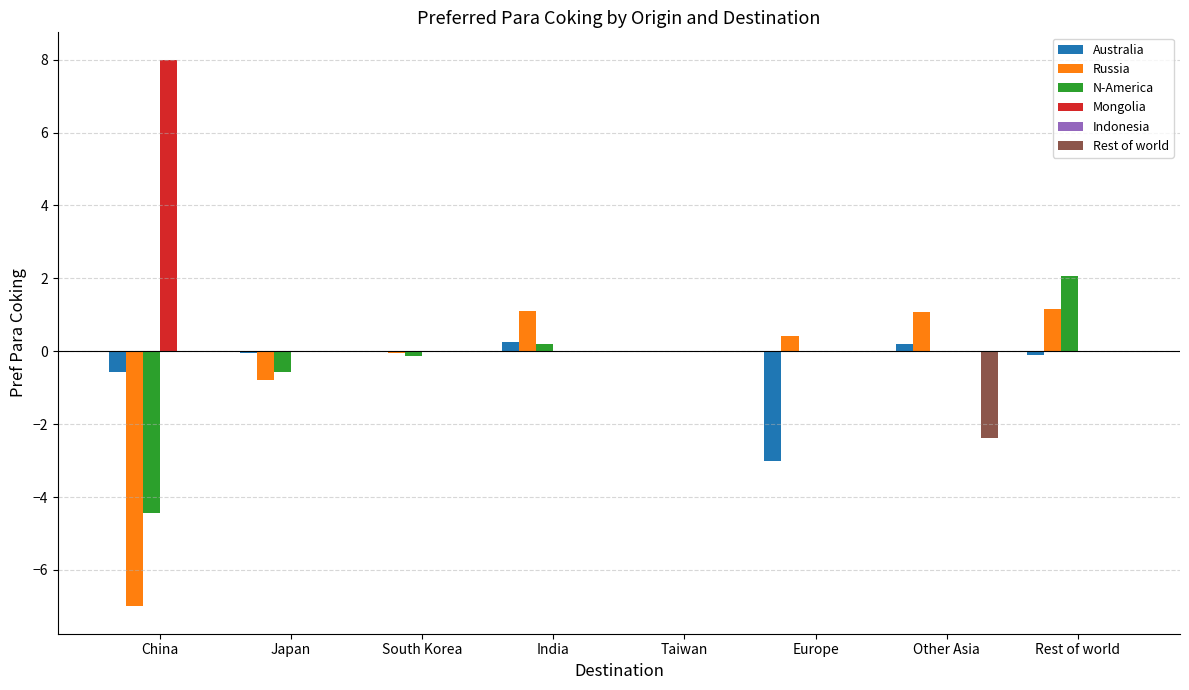

Which series has the largest total across all categories?

Mongolia